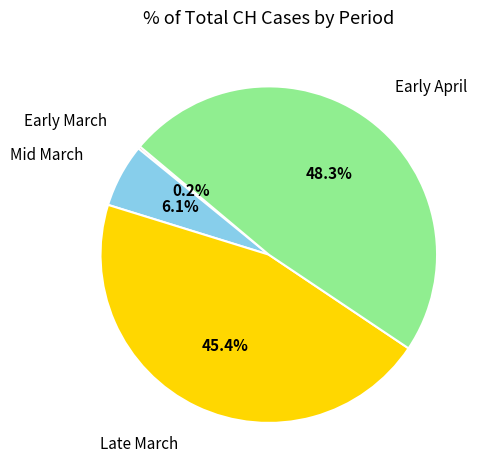

Does any single category account for the majority?

No